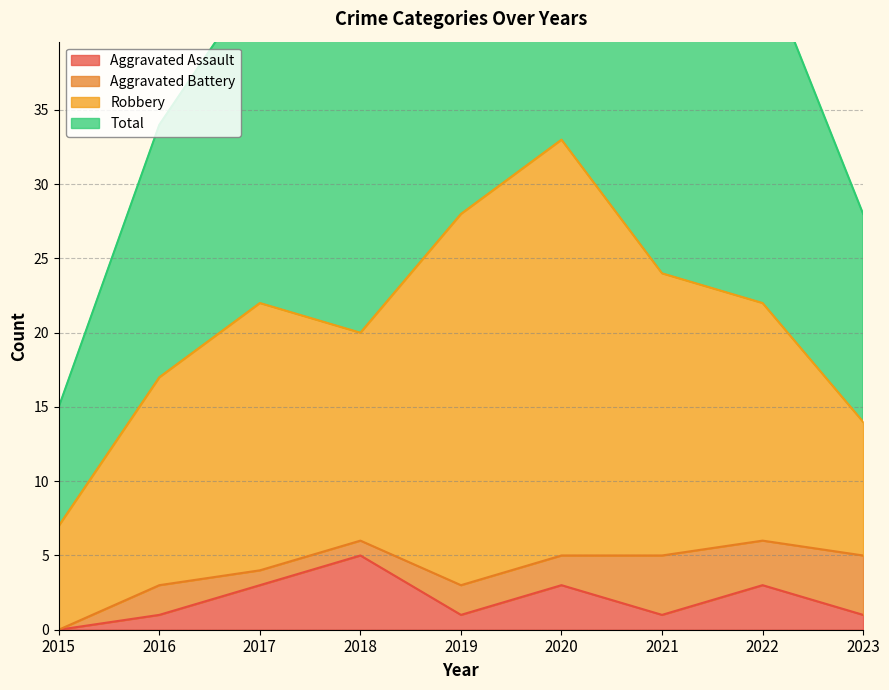

What is the maximum value for Aggravated Assault?

5